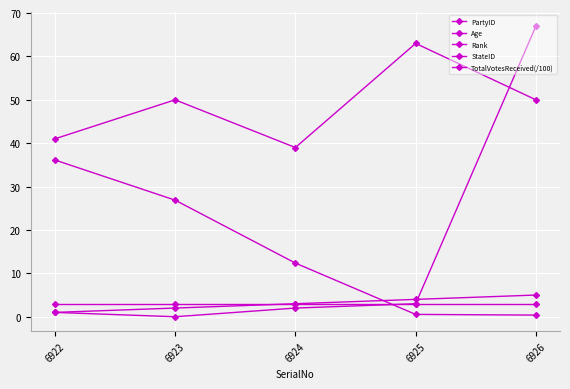

Does the chart have visible grid lines?

Yes